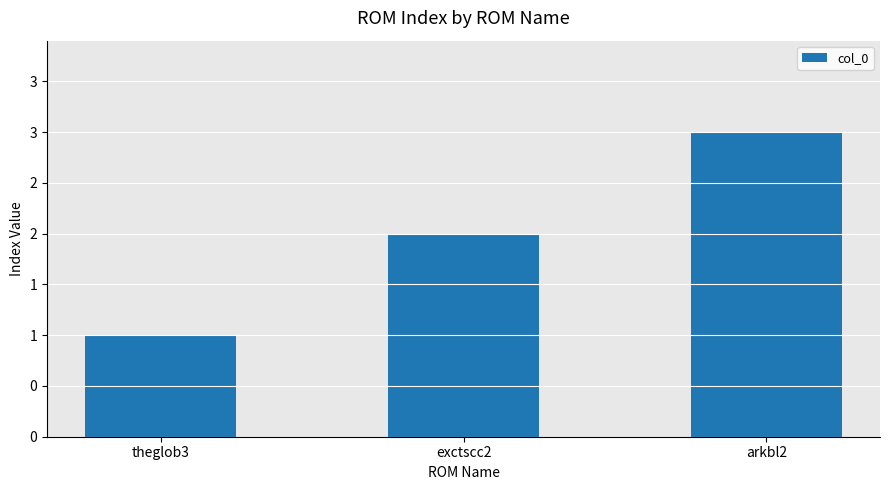

Between arkbl2 and exctscc2, which is larger?

arkbl2